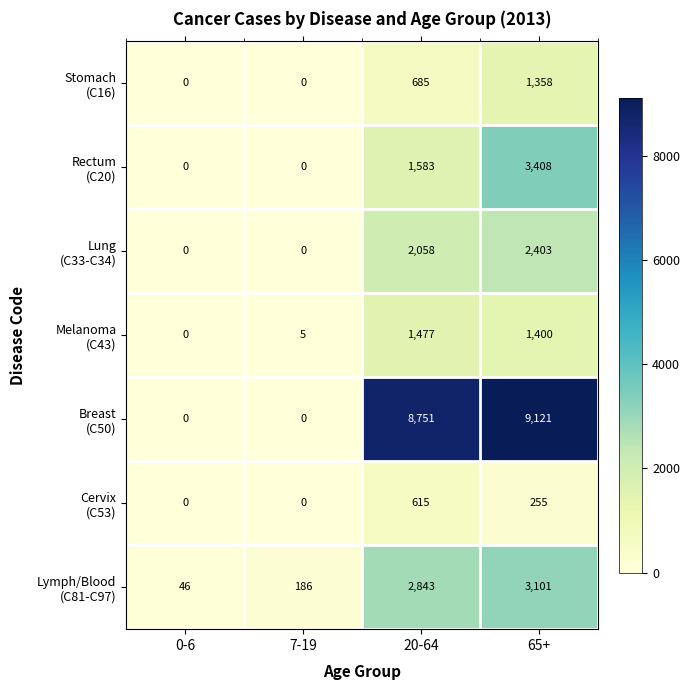

What is the spread (max minus min) of values at 65+?

8866